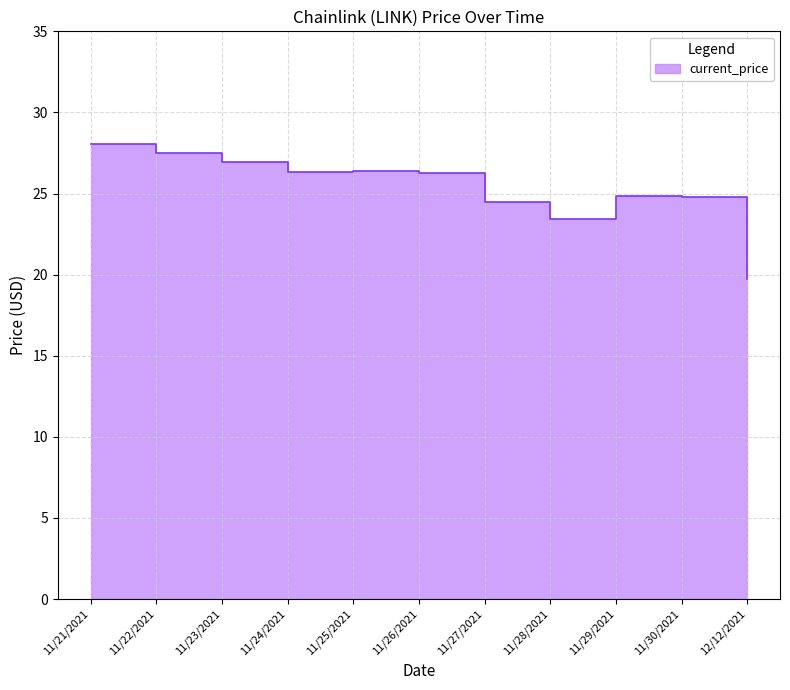

What is the smallest value displayed?

19.7